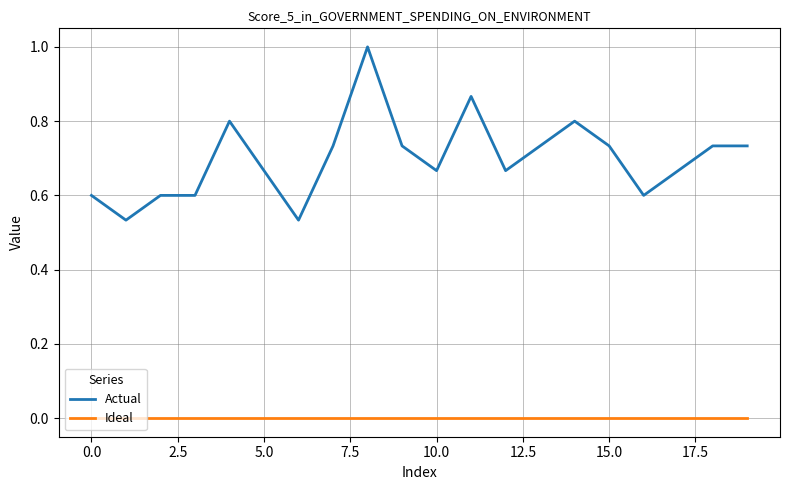

List the series in order of their overall mean, lowest first.

Ideal, Actual